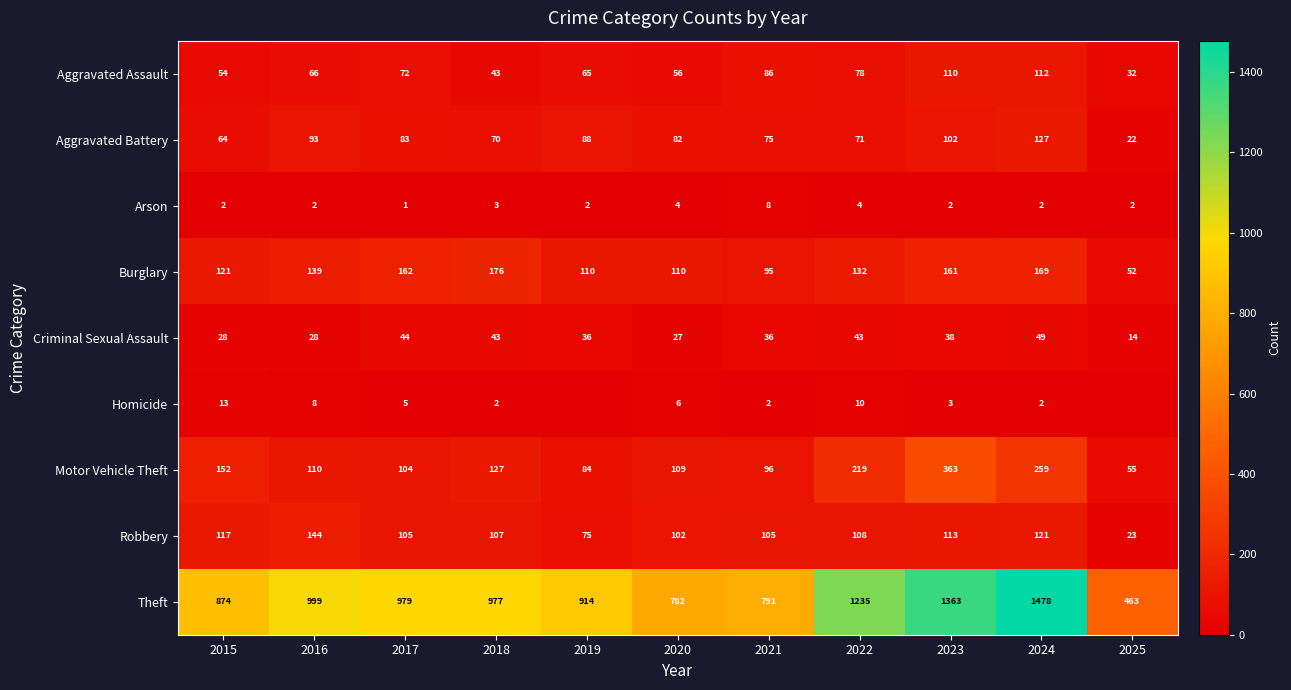

The value of Arson at 2022 is 4. True or false?

True